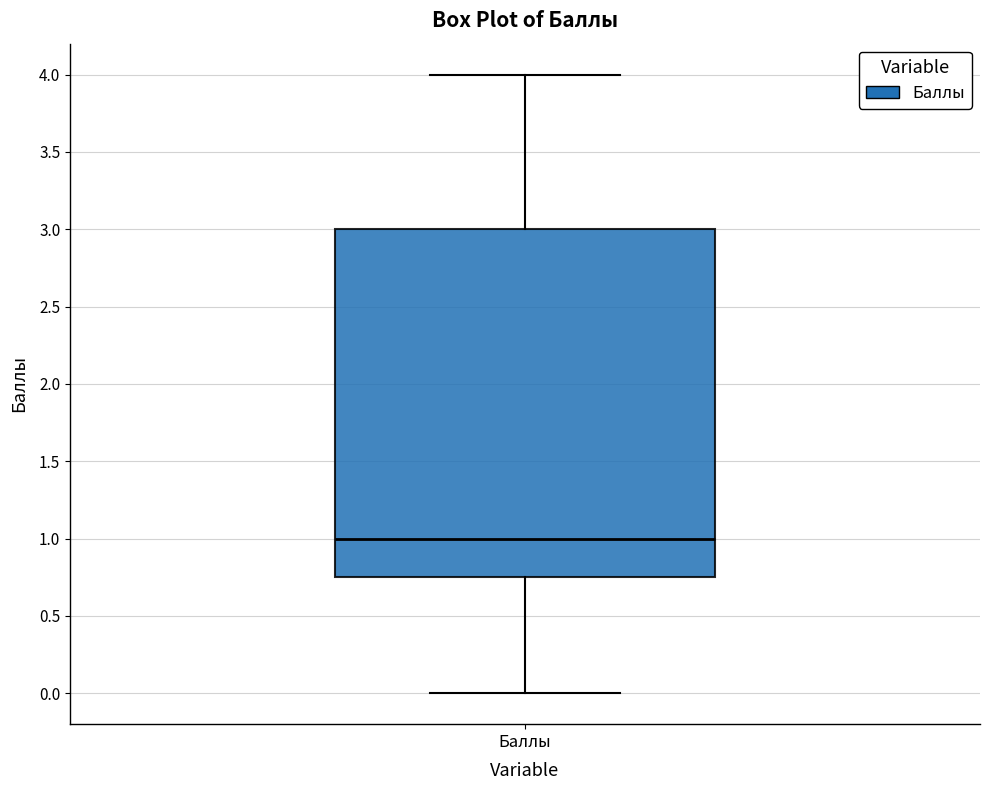

Transcribe this box plot: give where the median line is, the range the box spans, and where the two whiskers end, as read against the y-axis. The values are not printed on the chart, so give them approximately, as read against the axis.

median 1.00, box 0.75 to 3.00, whiskers 0.00 to 4.00